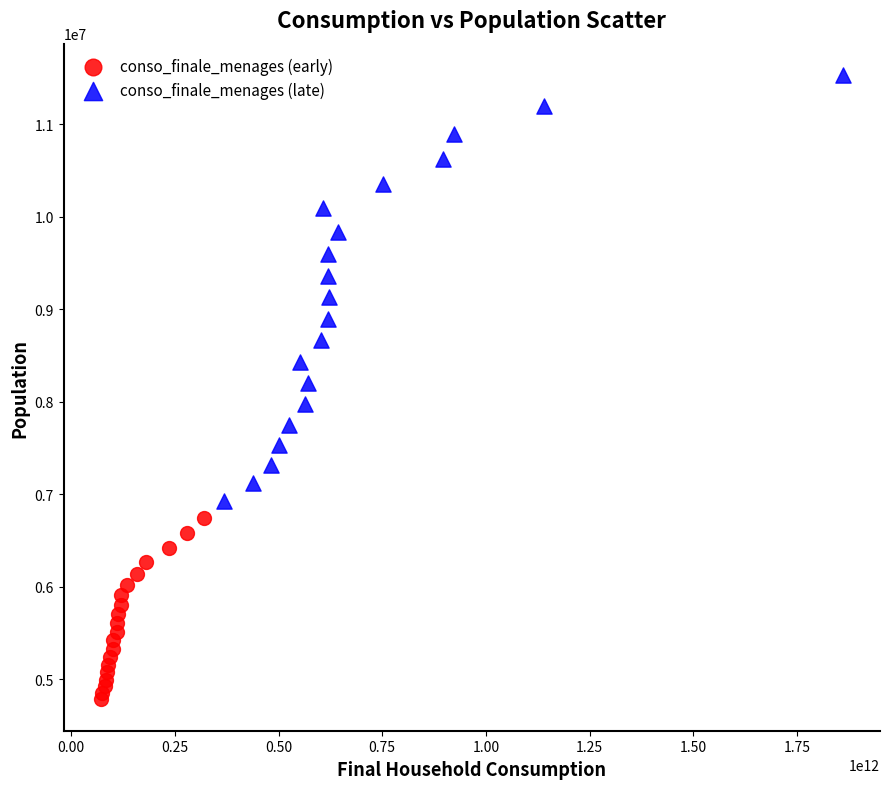

Which series contains the highest Y value?

conso_finale_menages (late)